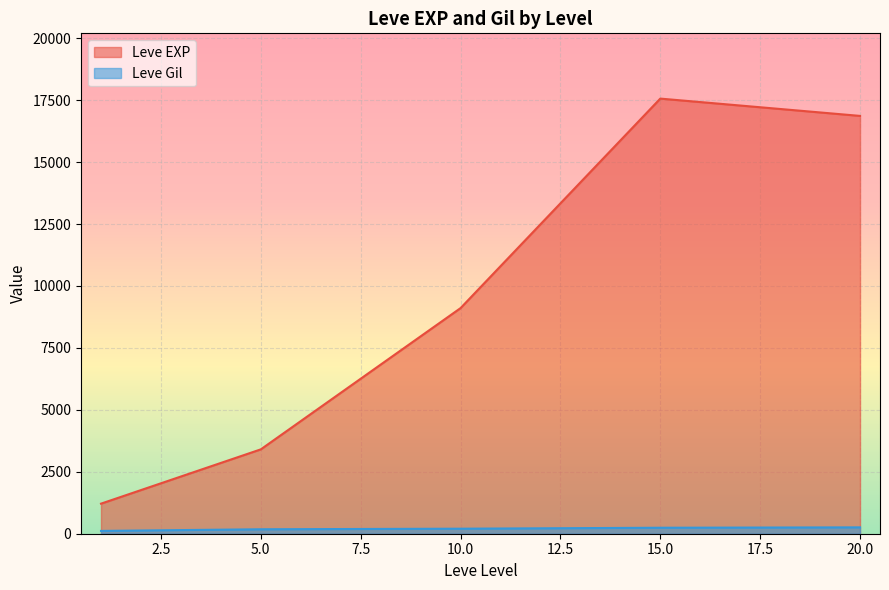

Which series has the largest total across all categories?

Leve EXP